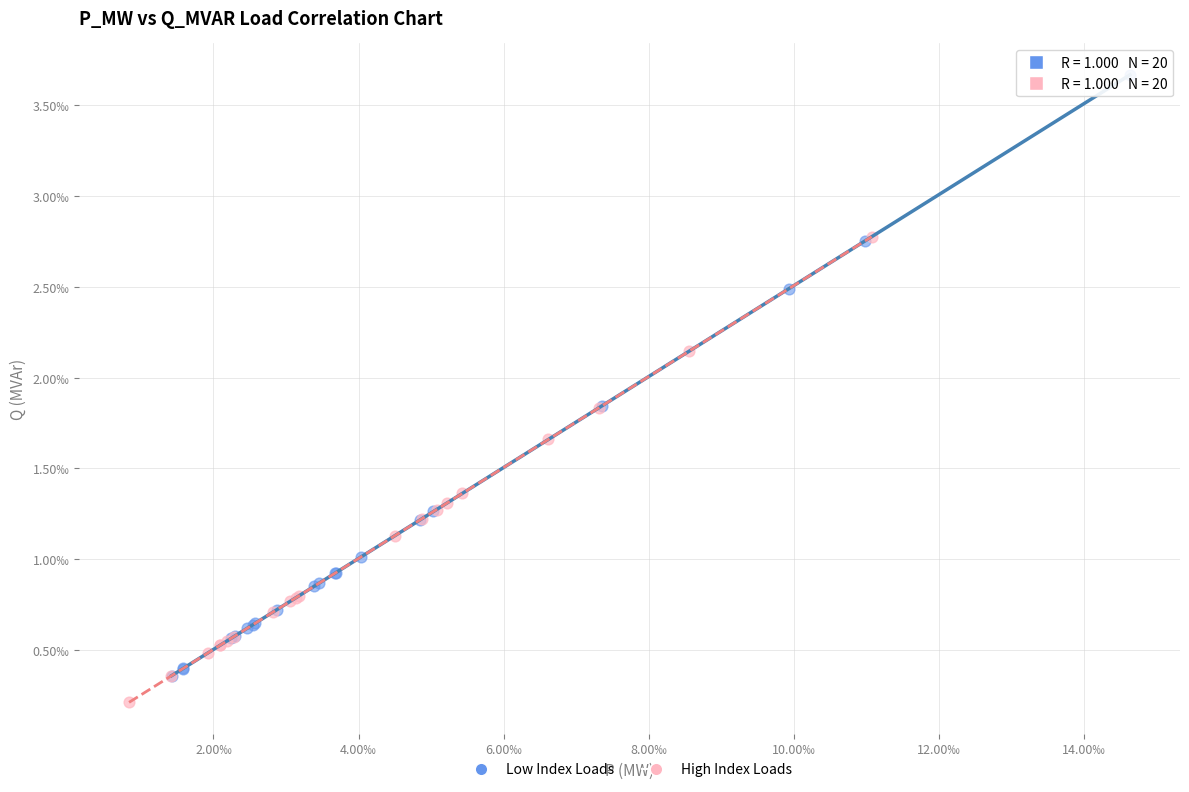

Which series has the largest Y range (max minus min)?

Low Index Loads